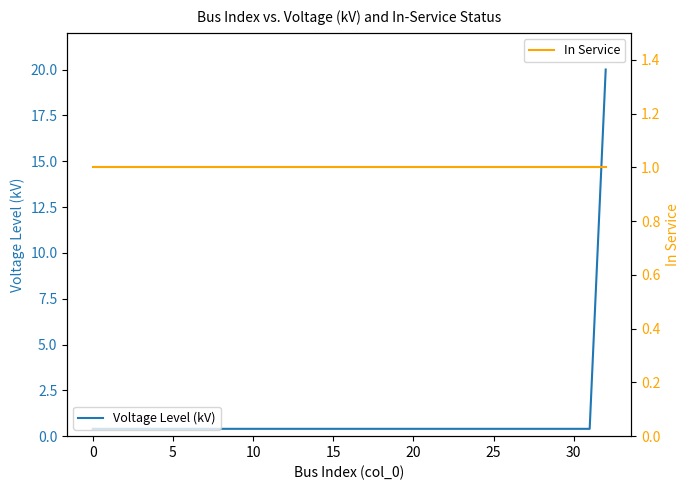

Which series has the widest spread of values?

Voltage Level (kV)